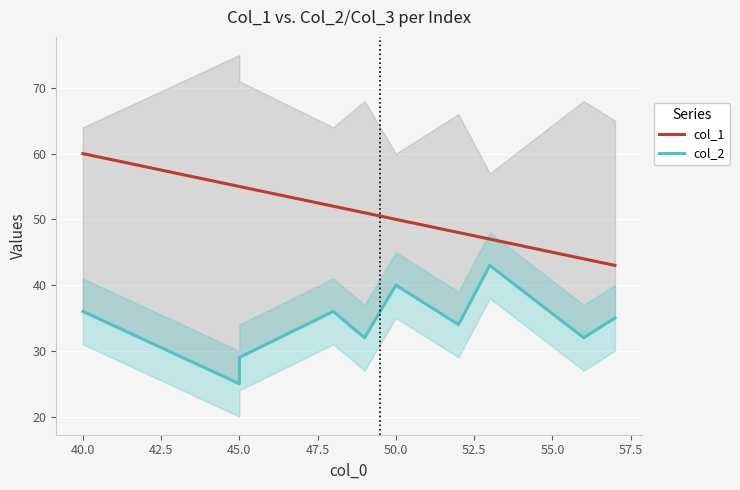

Which series has the largest total across all categories?

col_1